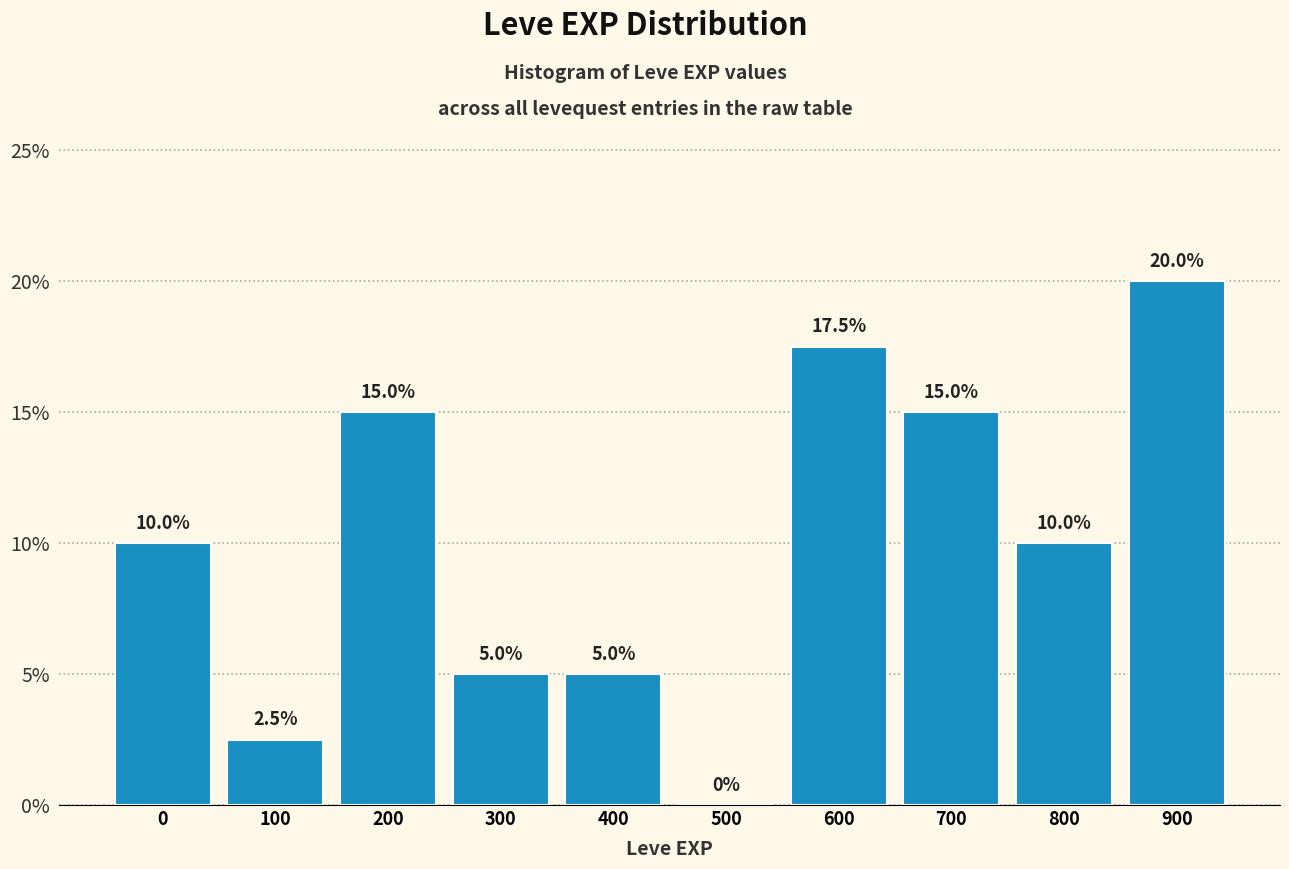

Reading left to right, extract all data points from this chart.

0=10.0	100=2.5	200=15.0	300=5.0	400=5.0	500=0.0	600=17.5	700=15.0	800=10.0	900=20.0